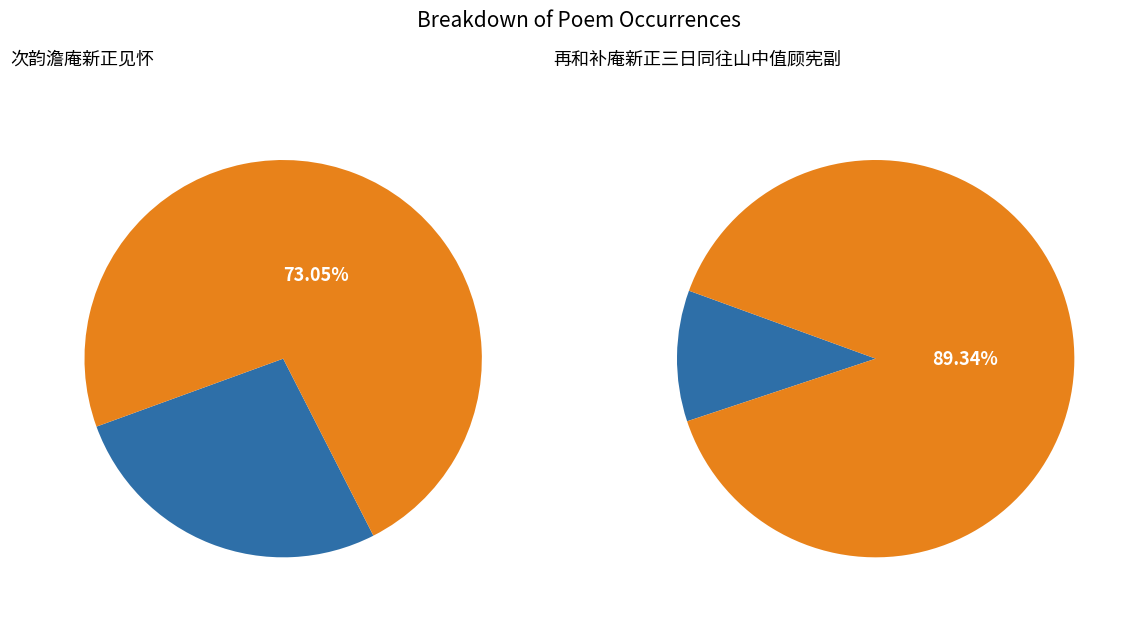

Does 再和补庵新正三日同往山中值顾宪副 account for over 50% of the chart?

Yes